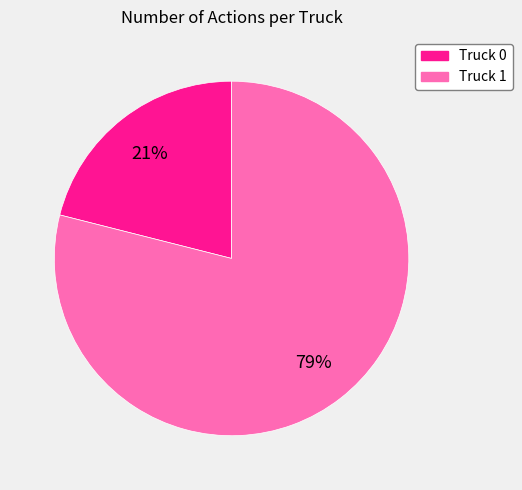

The Truck 0 slice represents 21% of the pie. True or false?

True